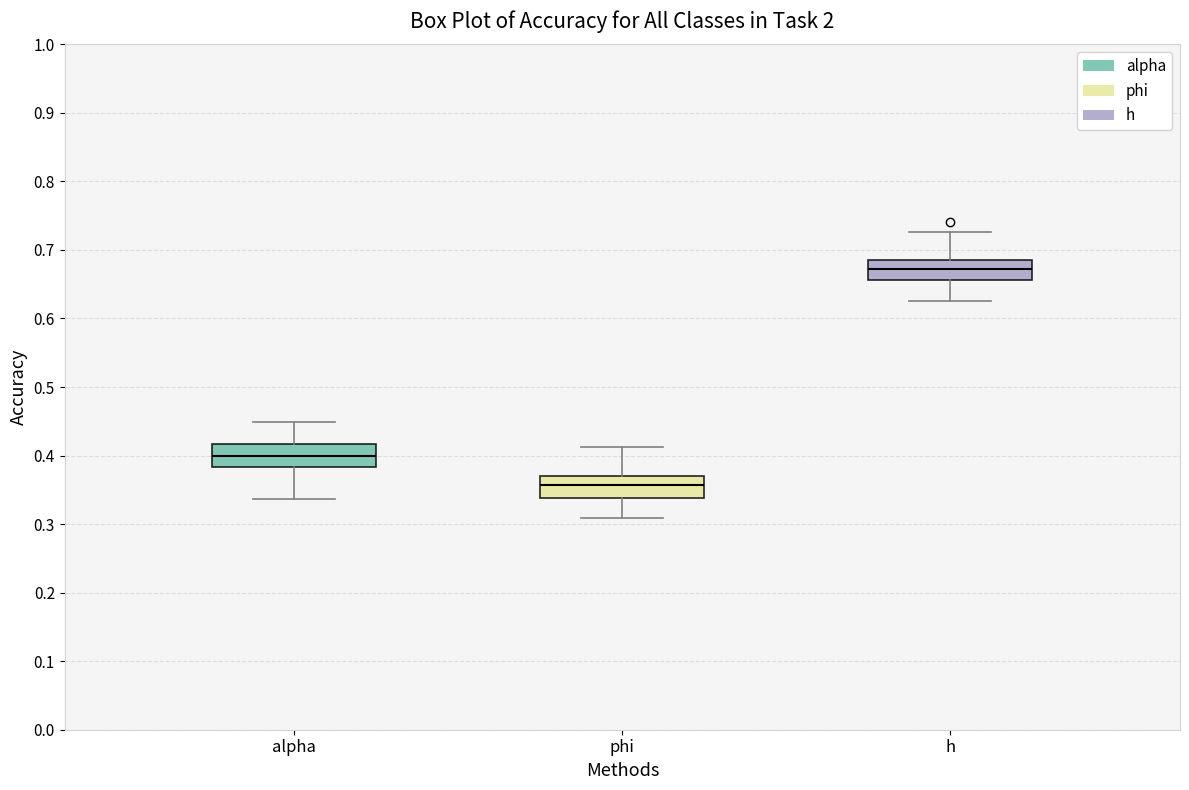

Where does the upper whisker of the box for alpha end on the y-axis? The values are not printed on the chart, so give them approximately, as read against the axis.

0.45